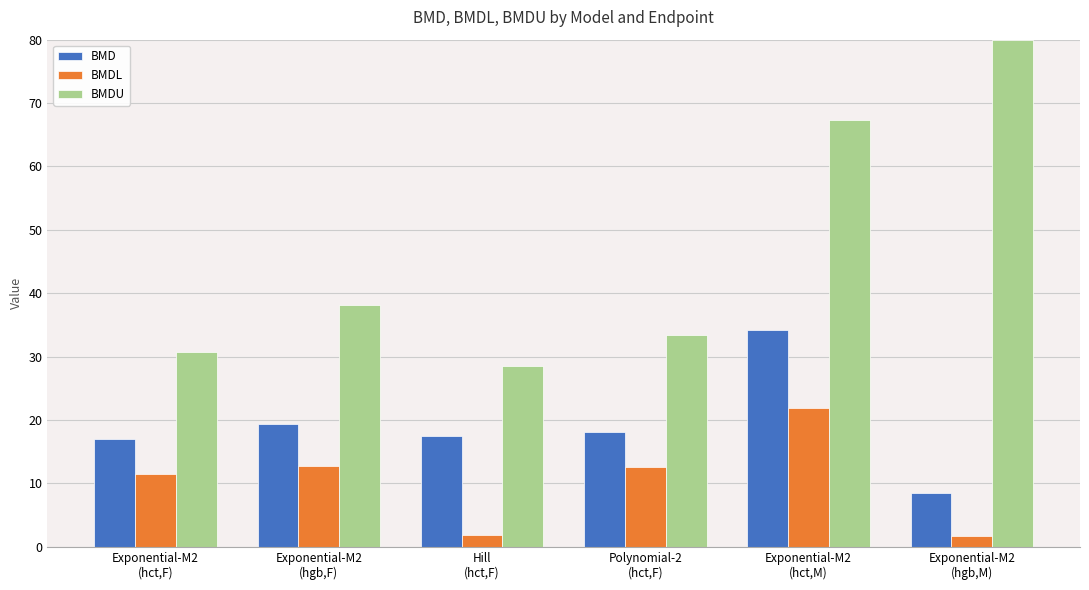

What is the average value of the BMDL series?

10.4